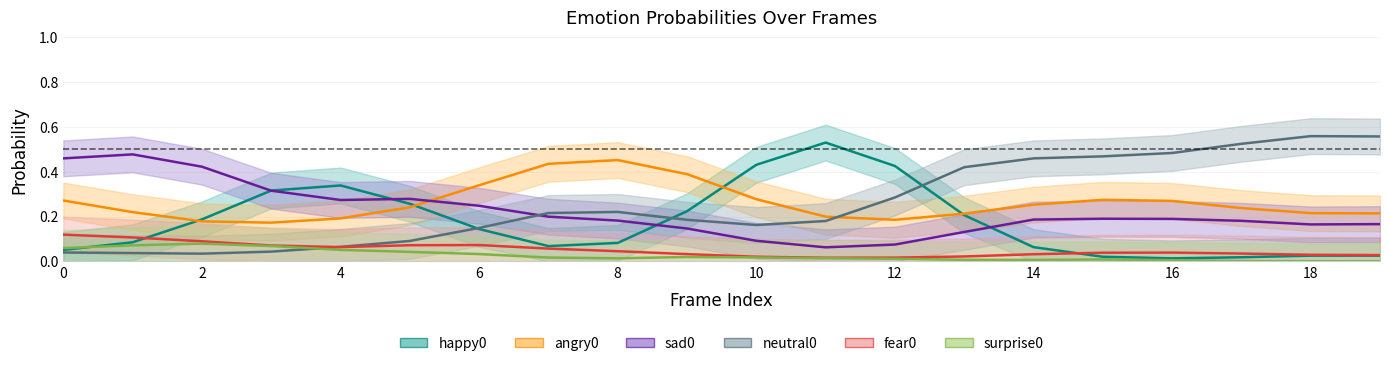

The value of angry0 at 6 is 0.3. True or false?

True